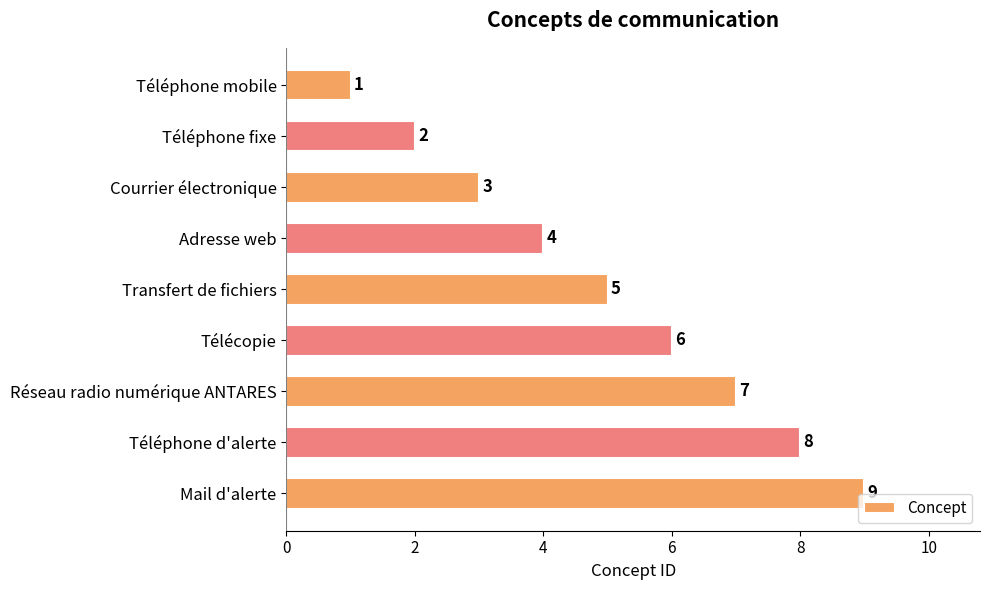

Where is the data nearest to the value 5?

Transfert de fichiers